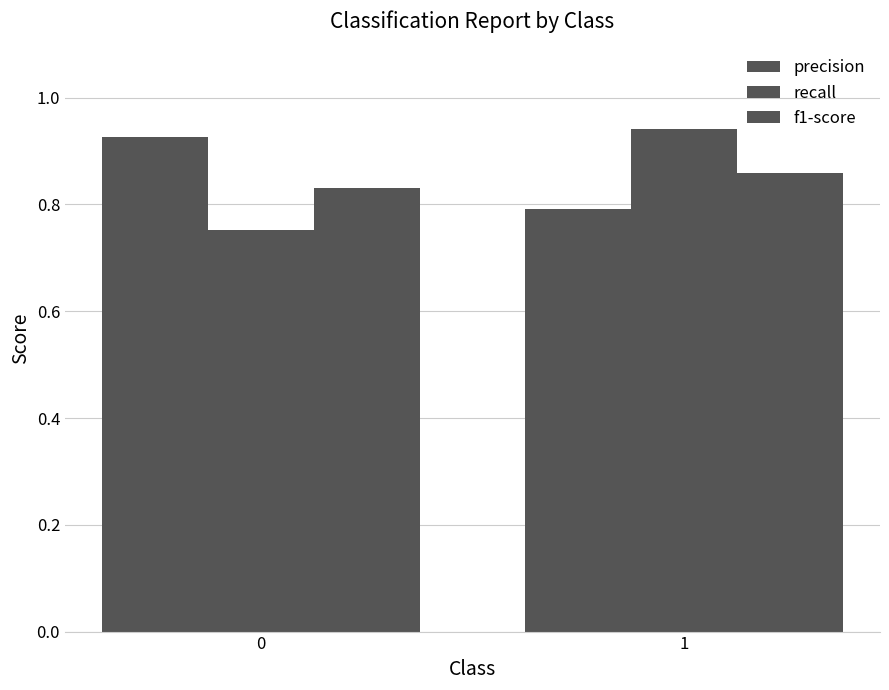

True or false: f1-score has a value of 1.3 at 0.

False